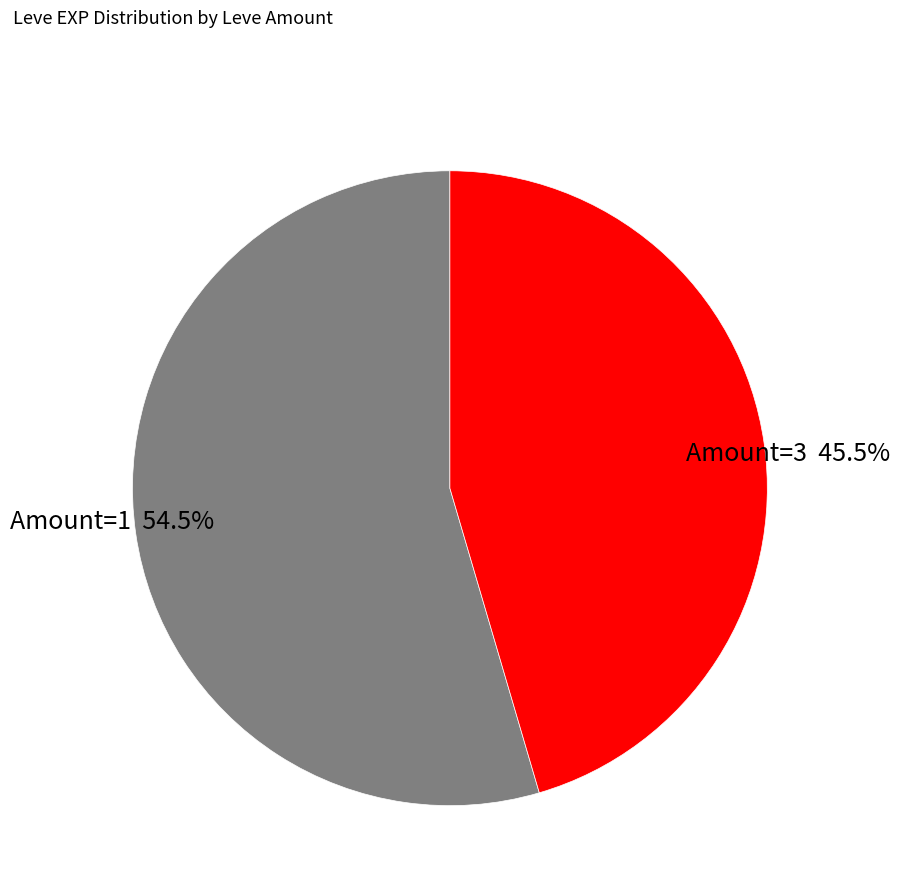

Do Amount=1 and Amount=3 together represent more than half of the pie?

Yes